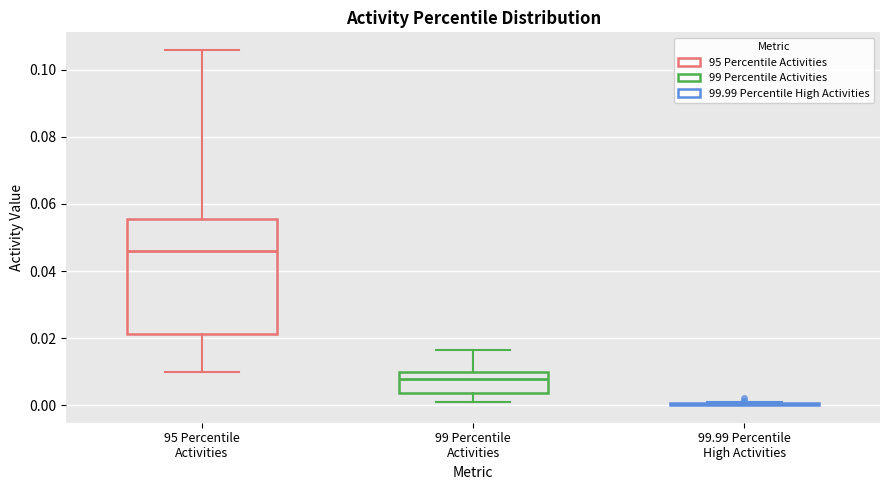

Comparing the boxes themselves (not the whiskers), which one is the tallest?

95 Percentile Activities